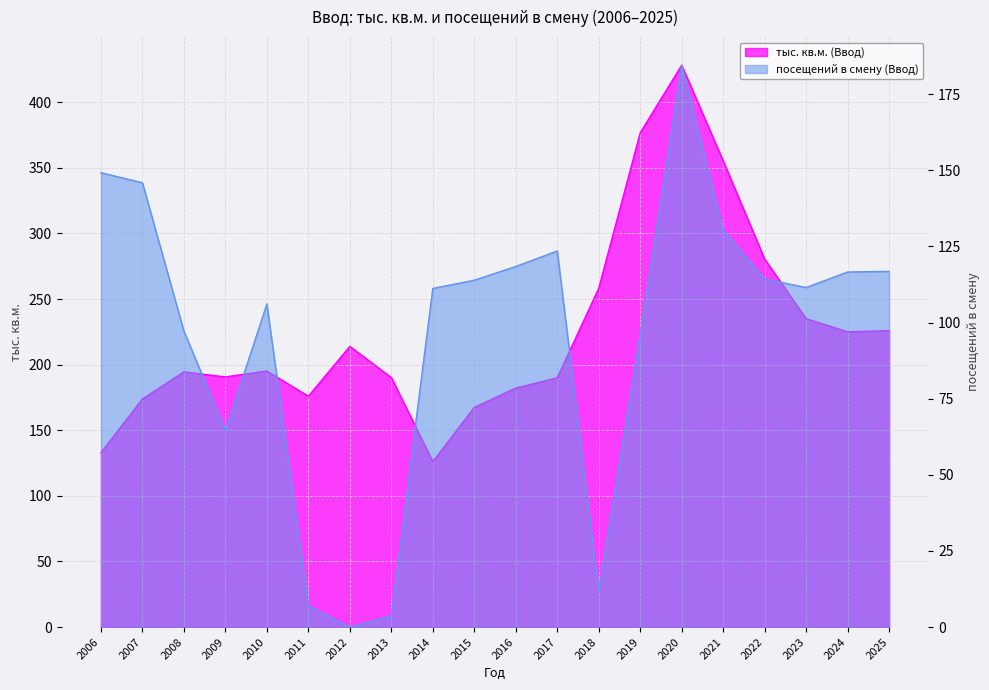

True or false: посещений в смену (Ввод) has more than 0 interior local peaks.

True